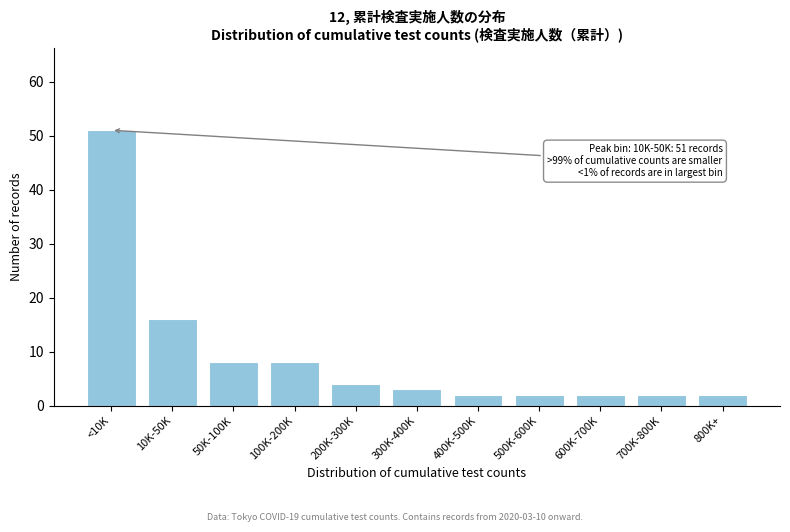

Reading left to right, extract all data points from this chart.

<10K=51	10K-50K=16	50K-100K=8	100K-200K=8	200K-300K=4	300K-400K=3	400K-500K=2	500K-600K=2	600K-700K=2	700K-800K=2	800K+=2